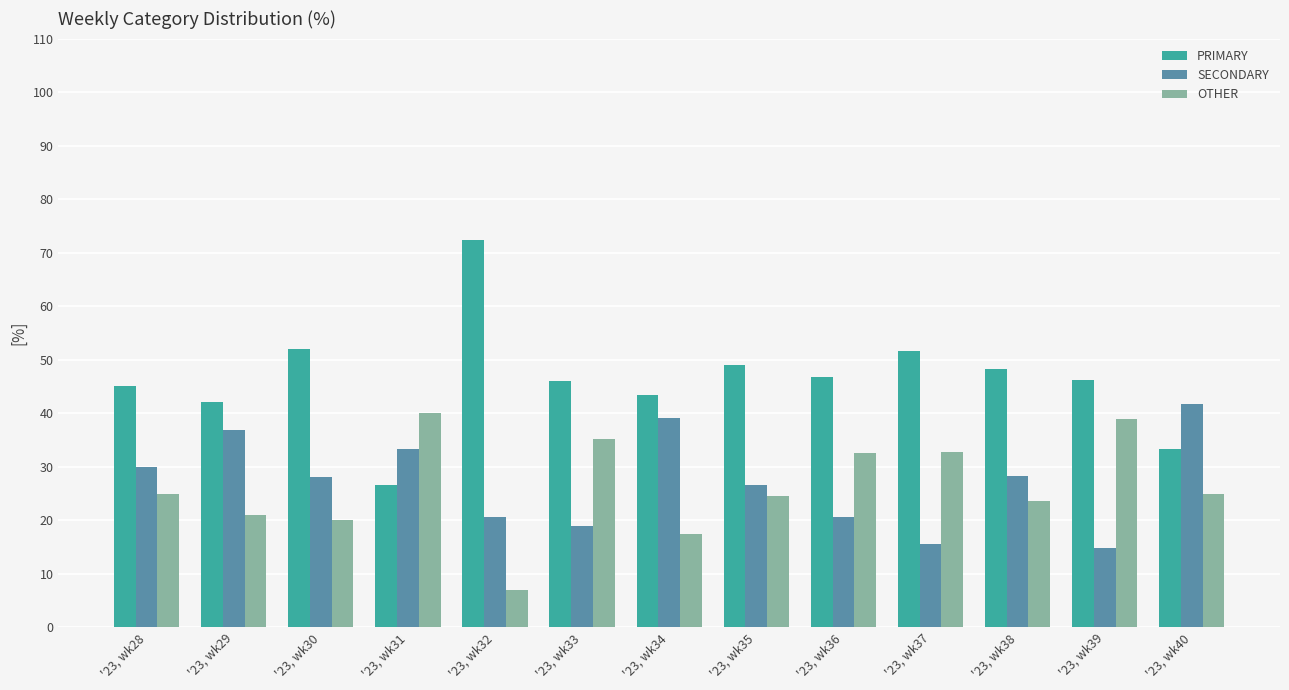

Are the bars horizontal?

No